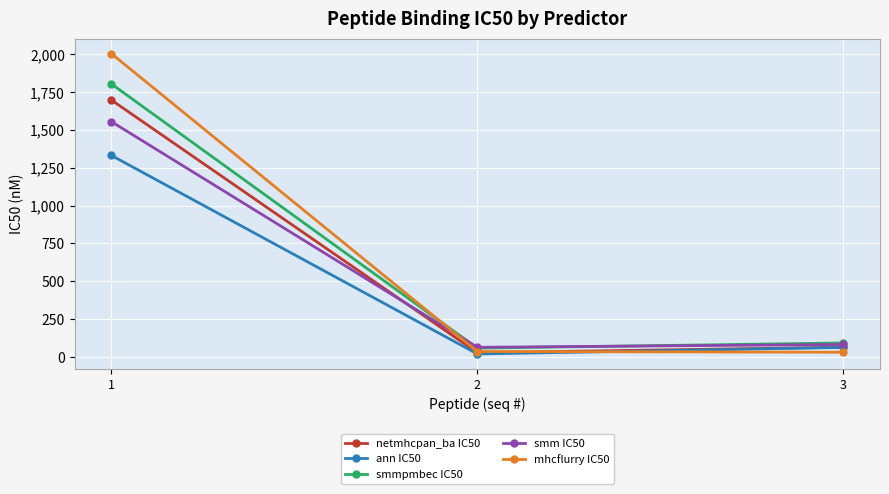

What is the greatest value displayed?

2004.6